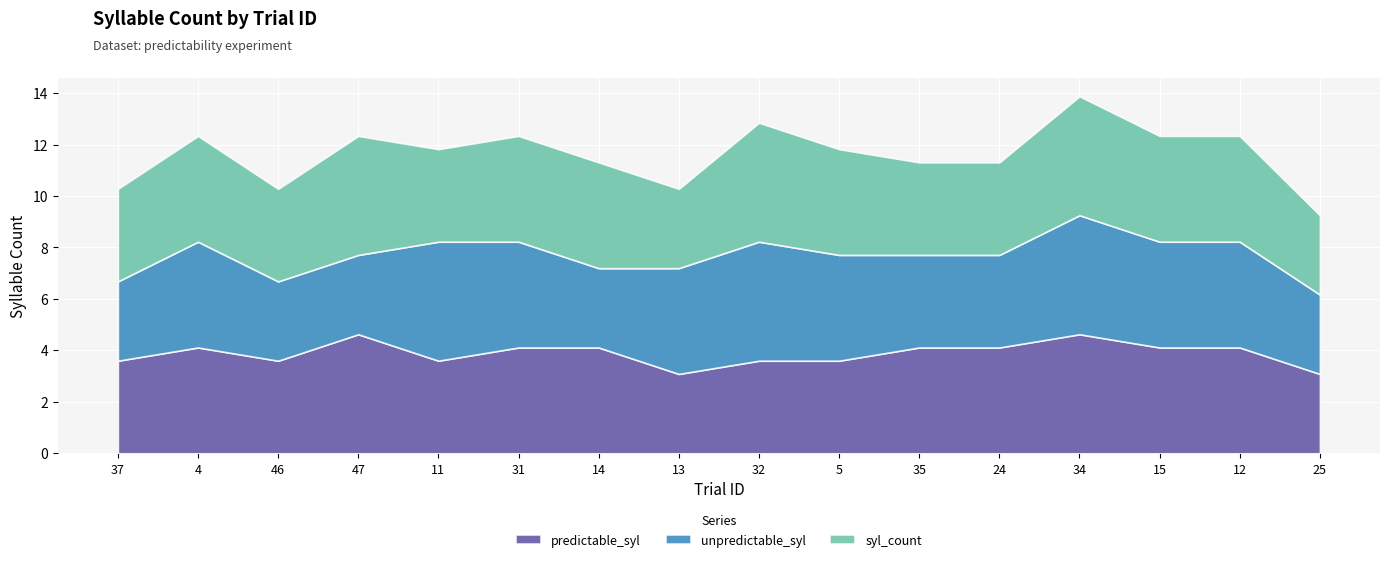

Reading right to left, extract all data points from this chart.

predictable_syl: 25=3.1	12=4.1	15=4.1	34=4.6	24=4.1	35=4.1	5=3.6	32=3.6	13=3.1	14=4.1	31=4.1	11=3.6	47=4.6	46=3.6	4=4.1	37=3.6
unpredictable_syl: 25=3.1	12=4.1	15=4.1	34=4.6	24=3.6	35=3.6	5=4.1	32=4.6	13=4.1	14=3.1	31=4.1	11=4.6	47=3.1	46=3.1	4=4.1	37=3.1
syl_count: 25=3.1	12=4.1	15=4.1	34=4.6	24=3.6	35=3.6	5=4.1	32=4.6	13=3.1	14=4.1	31=4.1	11=3.6	47=4.6	46=3.6	4=4.1	37=3.6